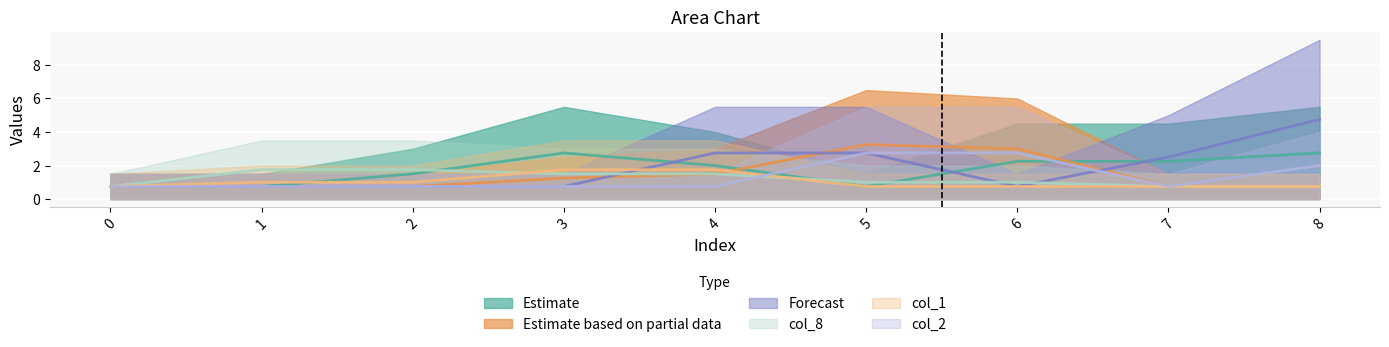

What is the difference between the highest and lowest values at 8?

9